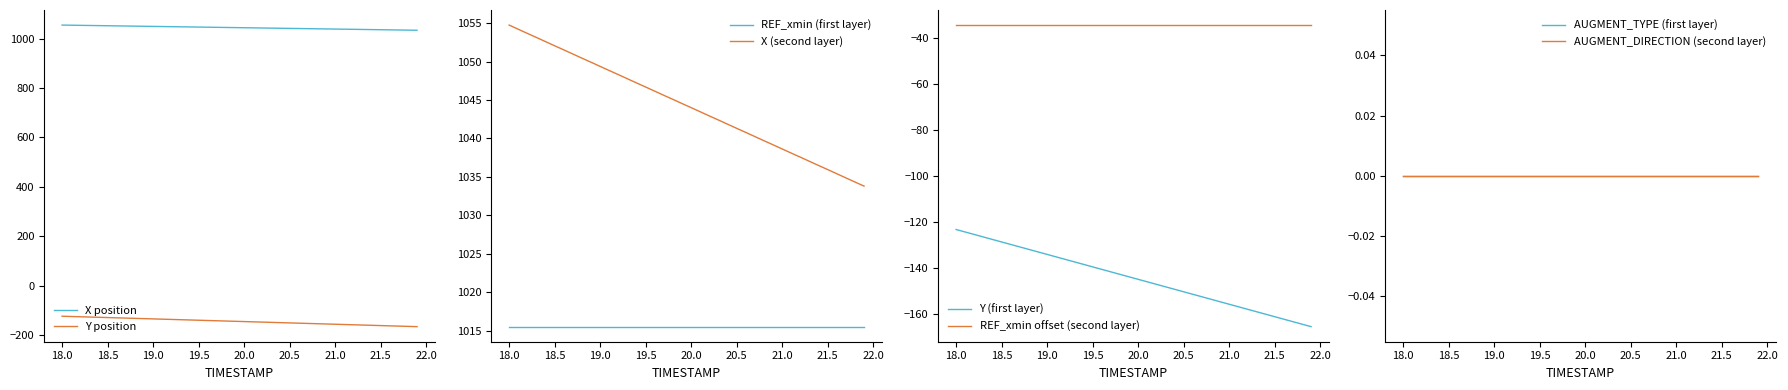

Reading left to right, extract all data points from this chart.

X: 1054.7	1054.2	1053.7	1053.1	1052.6	1052.0	1051.5	1051.0	1050.4	1049.9	1049.4	1048.8	1048.3	1047.8	1047.2	1046.7	1046.2	1045.6	1045.1	1044.5	1044.0	1043.5	1042.9	1042.4	1041.9	1041.3	1040.8	1040.2	1039.7	1039.2	1038.6	1038.1	1037.6	1037.0	1036.5	1036.0	1035.4	1034.9	1034.3	1033.8
Y: -123.2	-124.3	-125.3	-126.4	-127.5	-128.6	-129.7	-130.8	-131.8	-132.9	-134.0	-135.1	-136.2	-137.2	-138.3	-139.4	-140.5	-141.6	-142.6	-143.7	-144.8	-145.9	-147.0	-148.0	-149.1	-150.2	-151.3	-152.4	-153.4	-154.5	-155.6	-156.7	-157.8	-158.9	-159.9	-161.0	-162.1	-163.2	-164.3	-165.3
REF_xmin: 1015.5	1015.5	1015.5	1015.5	1015.5	1015.5	1015.5	1015.5	1015.5	1015.5	1015.5	1015.5	1015.5	1015.5	1015.5	1015.5	1015.5	1015.5	1015.5	1015.5	1015.5	1015.5	1015.5	1015.5	1015.5	1015.5	1015.5	1015.5	1015.5	1015.5	1015.5	1015.5	1015.5	1015.5	1015.5	1015.5	1015.5	1015.5	1015.5	1015.5
AUGMENT_TYPE: 0.0	0.0	0.0	0.0	0.0	0.0	0.0	0.0	0.0	0.0	0.0	0.0	0.0	0.0	0.0	0.0	0.0	0.0	0.0	0.0	0.0	0.0	0.0	0.0	0.0	0.0	0.0	0.0	0.0	0.0	0.0	0.0	0.0	0.0	0.0	0.0	0.0	0.0	0.0	0.0
AUGMENT_DIRECTION: 0.0	0.0	0.0	0.0	0.0	0.0	0.0	0.0	0.0	0.0	0.0	0.0	0.0	0.0	0.0	0.0	0.0	0.0	0.0	0.0	0.0	0.0	0.0	0.0	0.0	0.0	0.0	0.0	0.0	0.0	0.0	0.0	0.0	0.0	0.0	0.0	0.0	0.0	0.0	0.0